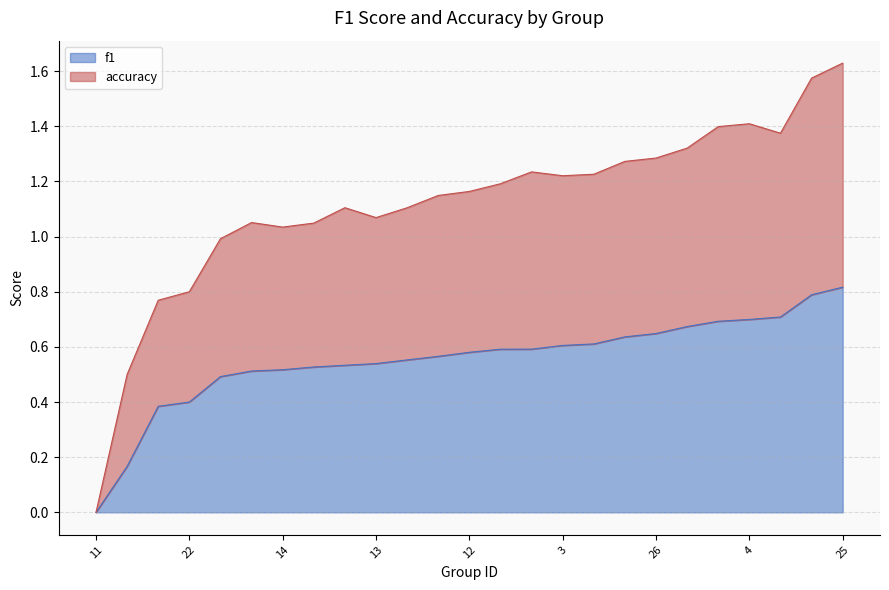

At which label is accuracy closest to 0?

11